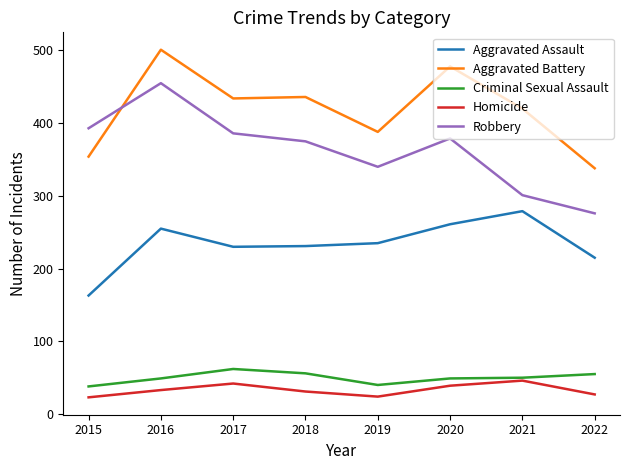

Where is the first local maximum for Homicide?

2017